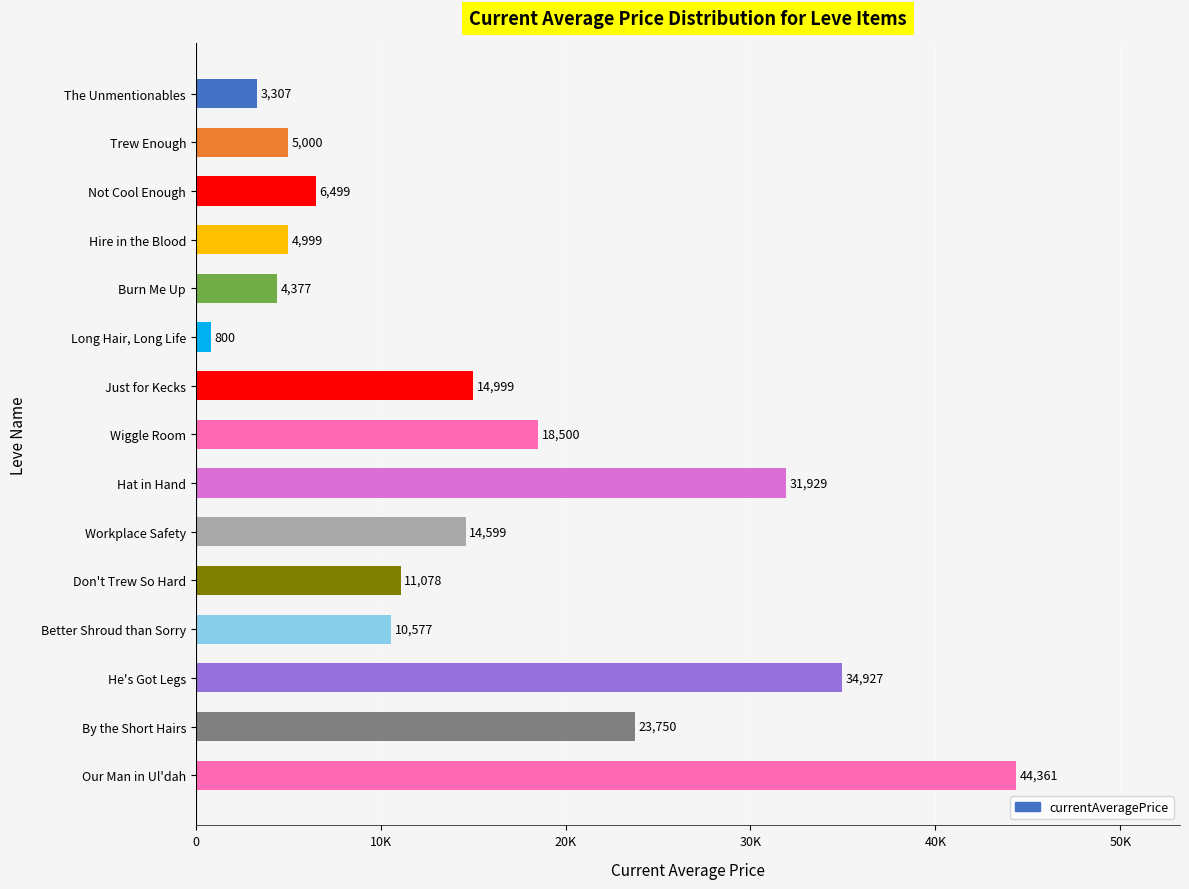

What is the difference between the maximum and minimum values?

43561